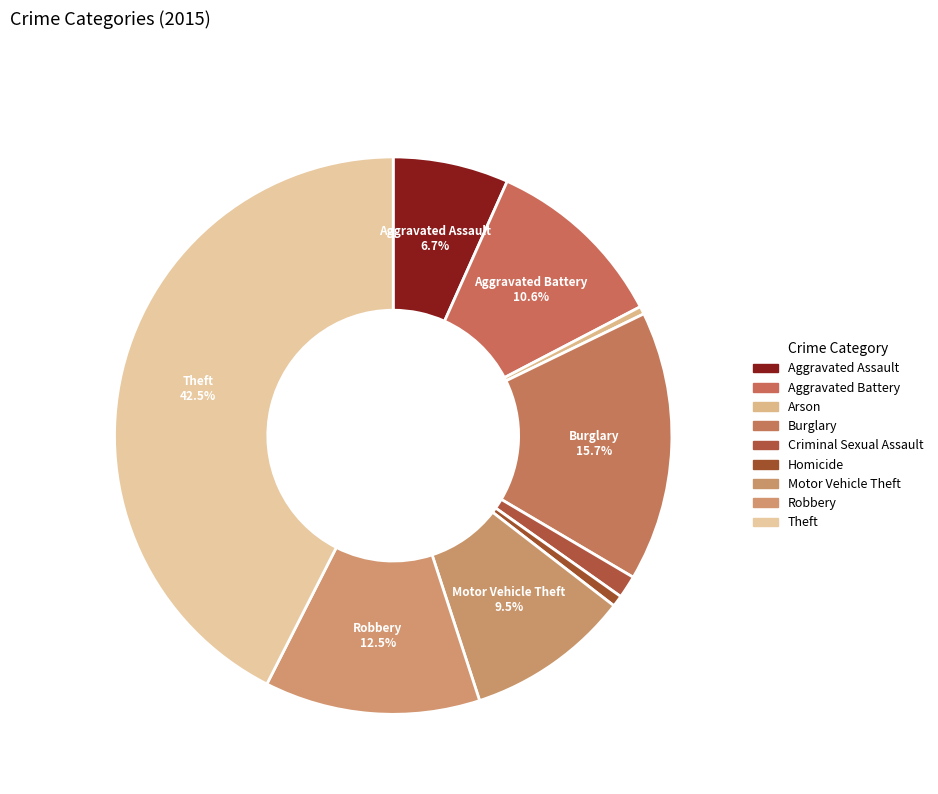

Count the number of slices in the pie.

9